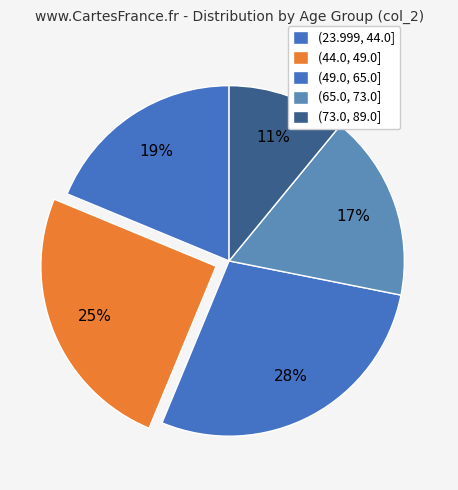

Which has a higher value, (49.0, 65.0] or (73.0, 89.0]?

(49.0, 65.0]